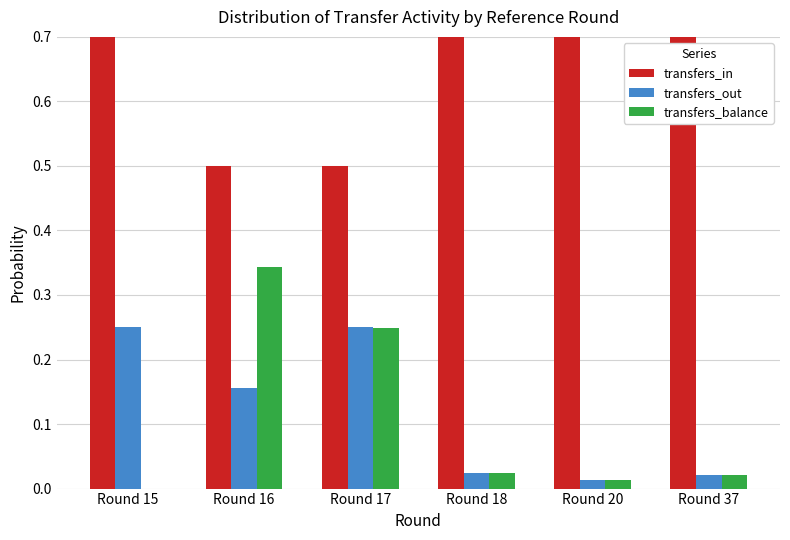

At which category does the chart reach its peak across all series?

Round 15